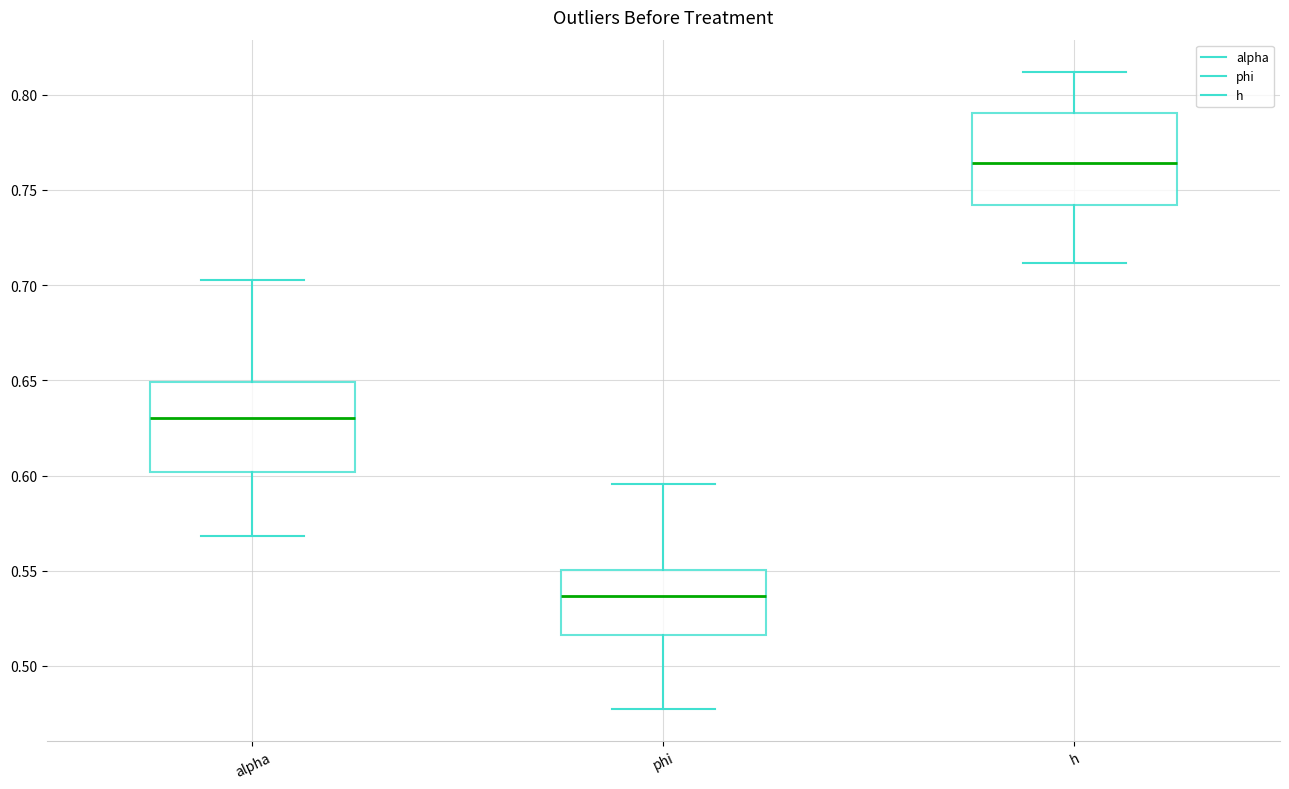

Which box has the lowest median line?

phi